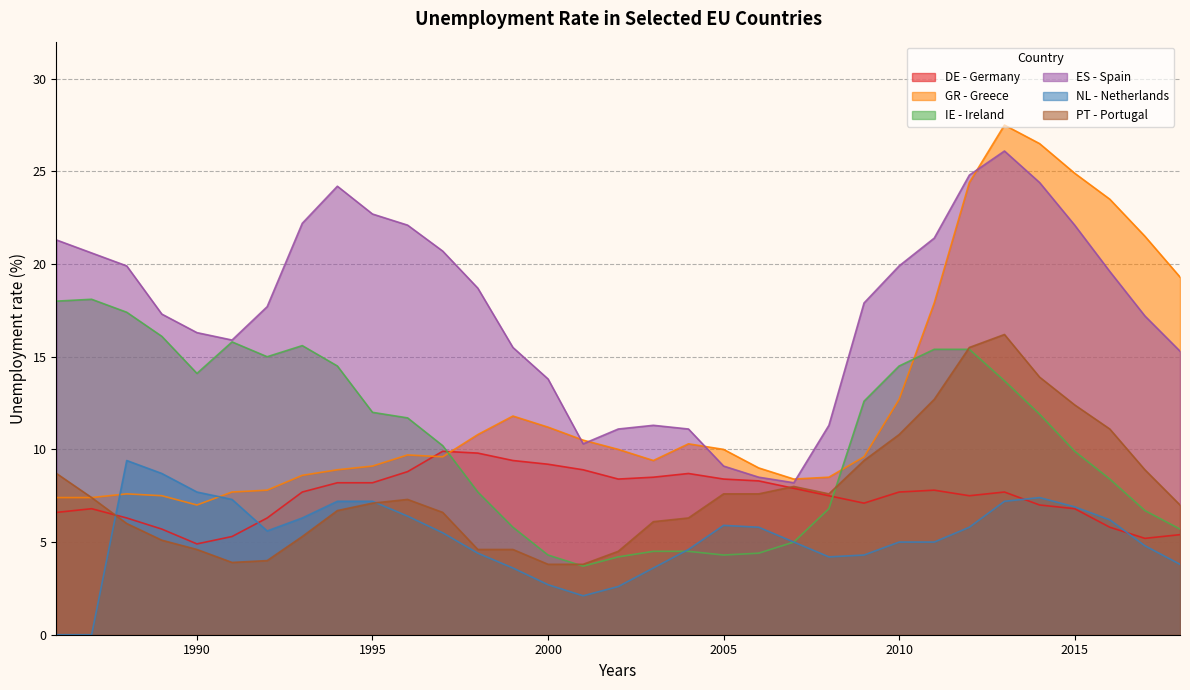

Between 1996 and 1993, which is larger?

1996